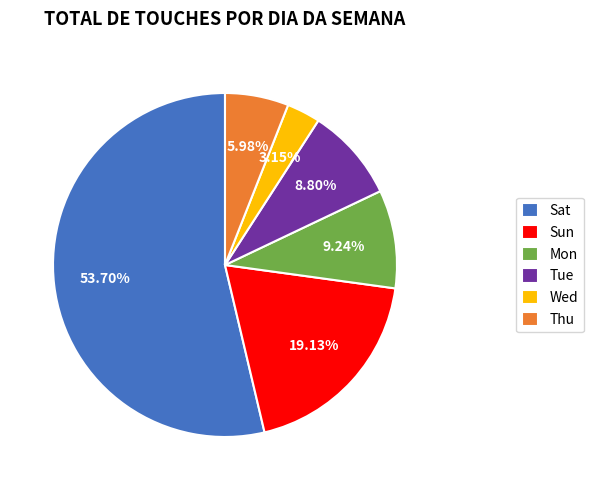

To the nearest percent, what is the difference between the largest and smallest slice percentages?

51%